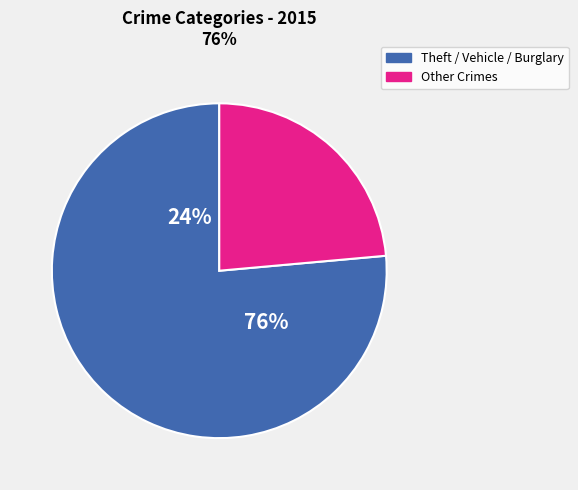

Is it true that Homicide is 11% of the pie?

False